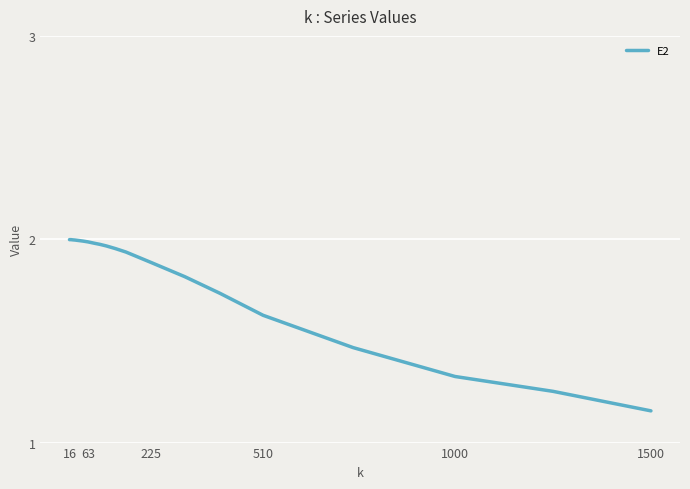

What is the difference between the maximum and minimum values?

0.8